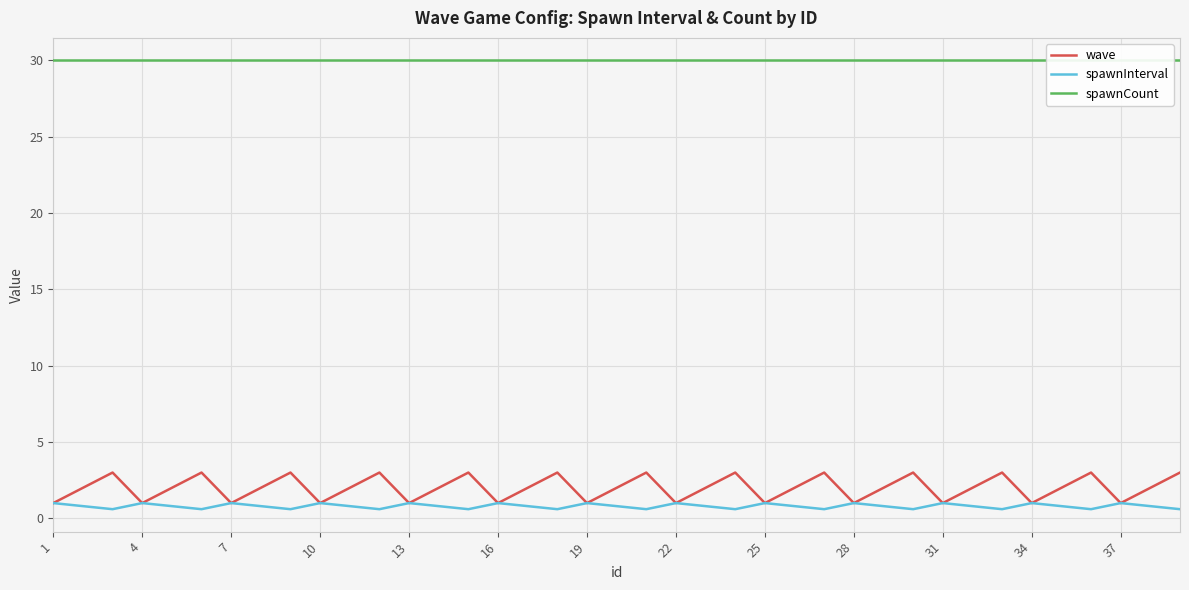

True or false: spawnCount and wave intersect in this chart.

False